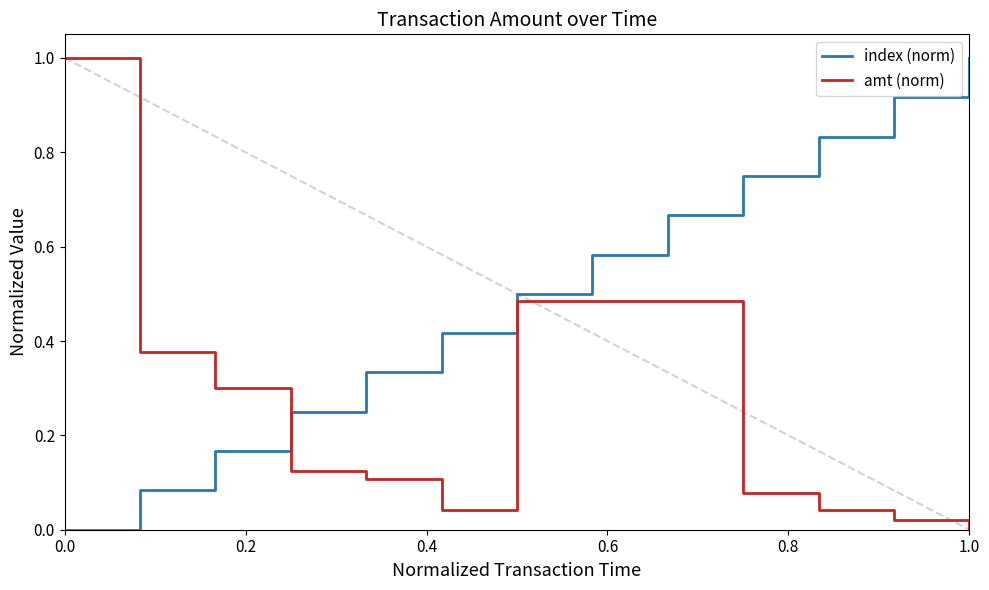

After their last crossing, which series has the higher values: amt (norm) or index (norm)?

index (norm)